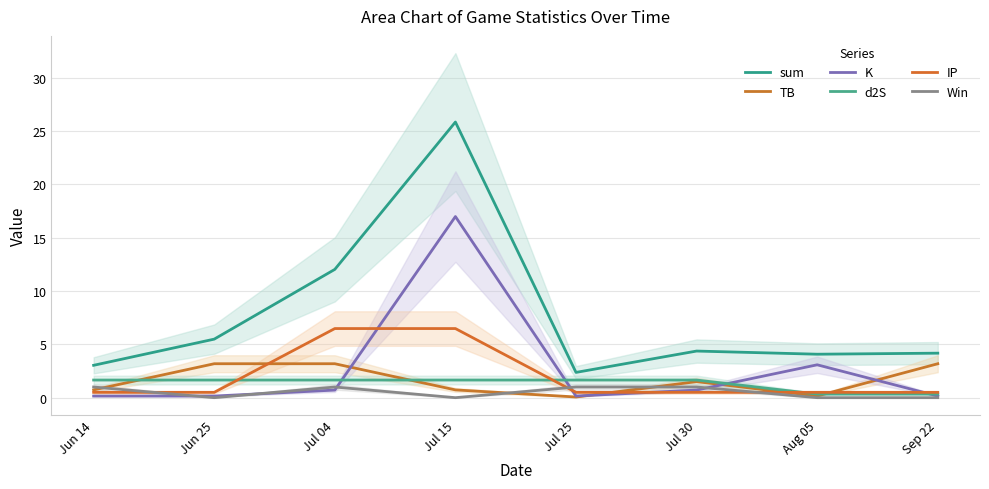

Reading right to left, list all the values displayed in this chart.

sum: 4.2	4.1	4.4	2.4	25.8	12.0	5.5	3.0
TB: 3.2	0.2	1.5	0.1	0.7	3.2	3.2	0.7
K: 0.2	3.1	0.7	0.2	17.0	0.7	0.2	0.2
d2S: 0.3	0.3	1.7	1.7	1.7	1.7	1.7	1.7
IP: 0.5	0.5	0.5	0.5	6.5	6.5	0.5	0.5
Win: 0.0	0.0	1.0	1.0	0.0	1.0	0.0	1.0